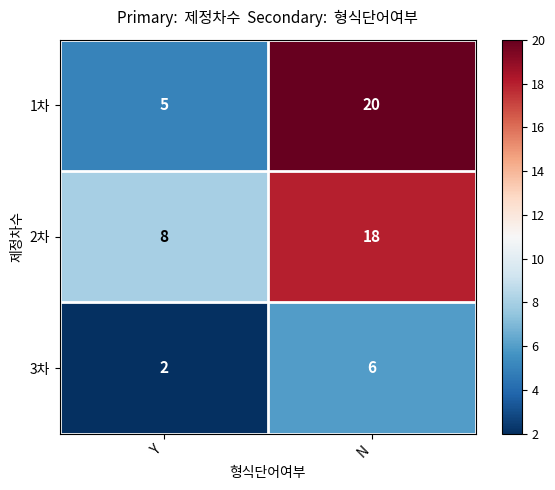

Rank the series at Y from highest to lowest value.

2차, 1차, 3차